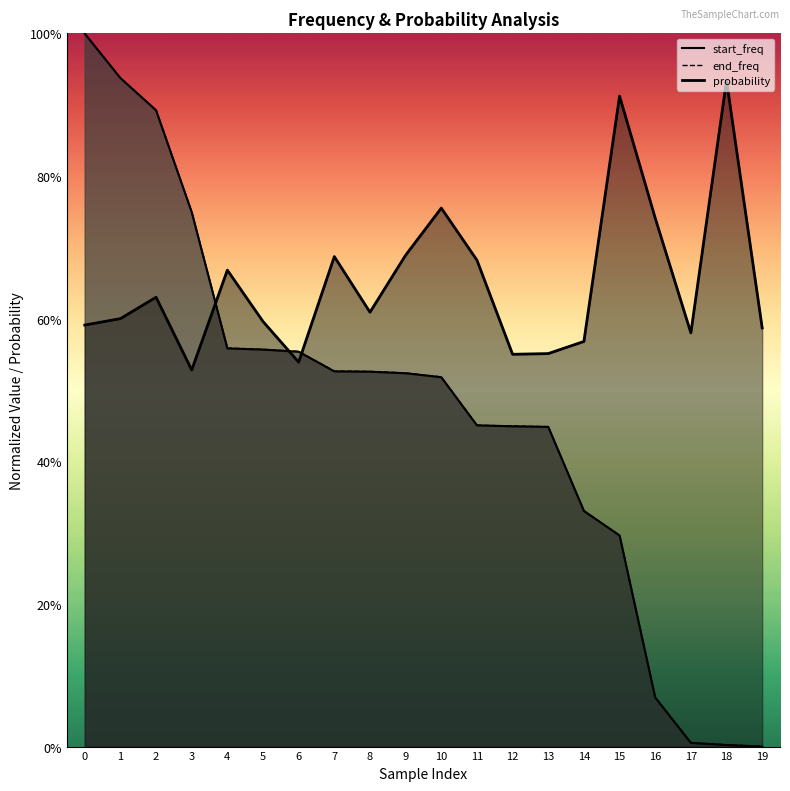

At 13, list the series in order from smallest to largest.

start_freq, end_freq, probability